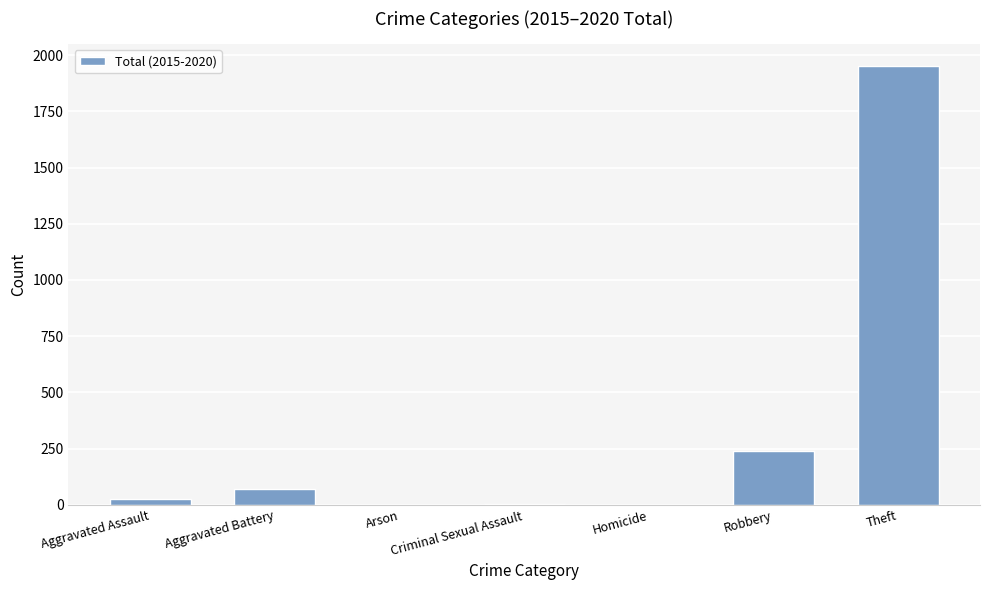

At which label is the value closest to 976?

Robbery